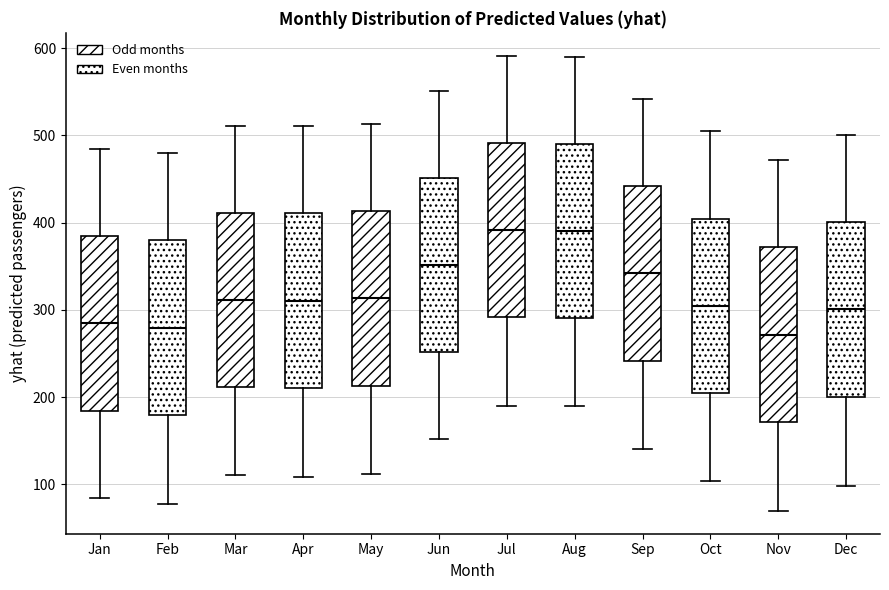

Reading left to right, read every box against the y-axis: the position of its median line, the range the box covers, and the ends of its whiskers. The values are not printed on the chart, so give them approximately, as read against the axis.

Jan: median 280, box 180 to 380, whiskers 80 to 480
Feb: median 280, box 180 to 380, whiskers 80 to 480
Mar: median 310, box 210 to 410, whiskers 110 to 510
Apr: median 310, box 210 to 410, whiskers 110 to 510
May: median 310, box 210 to 410, whiskers 110 to 510
Jun: median 350, box 250 to 450, whiskers 150 to 550
Jul: median 390, box 290 to 490, whiskers 190 to 590
Aug: median 390, box 290 to 490, whiskers 190 to 590
Sep: median 340, box 240 to 440, whiskers 140 to 540
Oct: median 300, box 200 to 400, whiskers 100 to 500
Nov: median 270, box 170 to 370, whiskers 70 to 470
Dec: median 300, box 200 to 400, whiskers 100 to 500